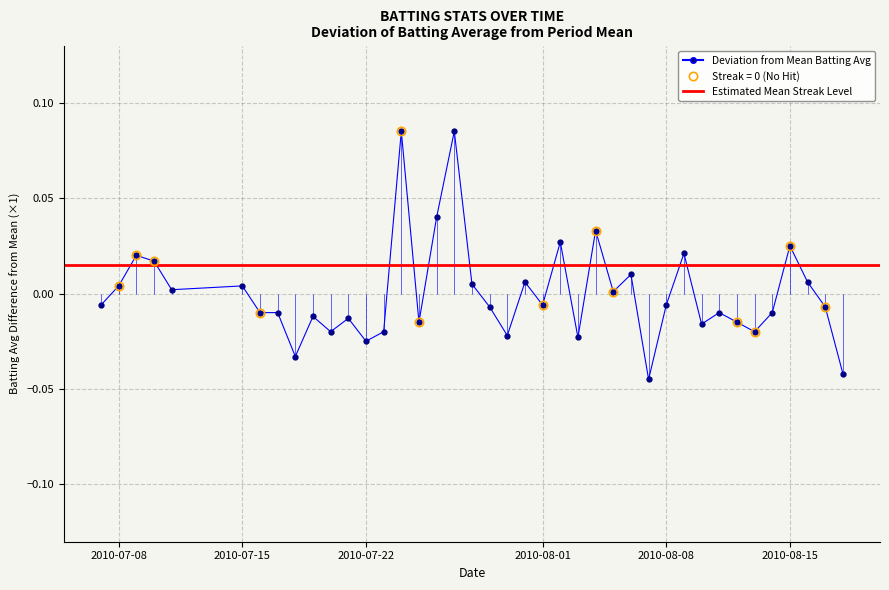

Reading right to left, extract all data points from this chart.

-0.0	-0.0	0.0	0.0	-0.0	-0.0	-0.0	-0.0	-0.0	0.0	-0.0	-0.0	0.0	0.0	0.0	-0.0	0.0	-0.0	0.0	-0.0	-0.0	0.0	0.1	0.0	-0.0	0.1	-0.0	-0.0	-0.0	-0.0	-0.0	-0.0	-0.0	-0.0	0.0	0.0	0.0	0.0	0.0	-0.0